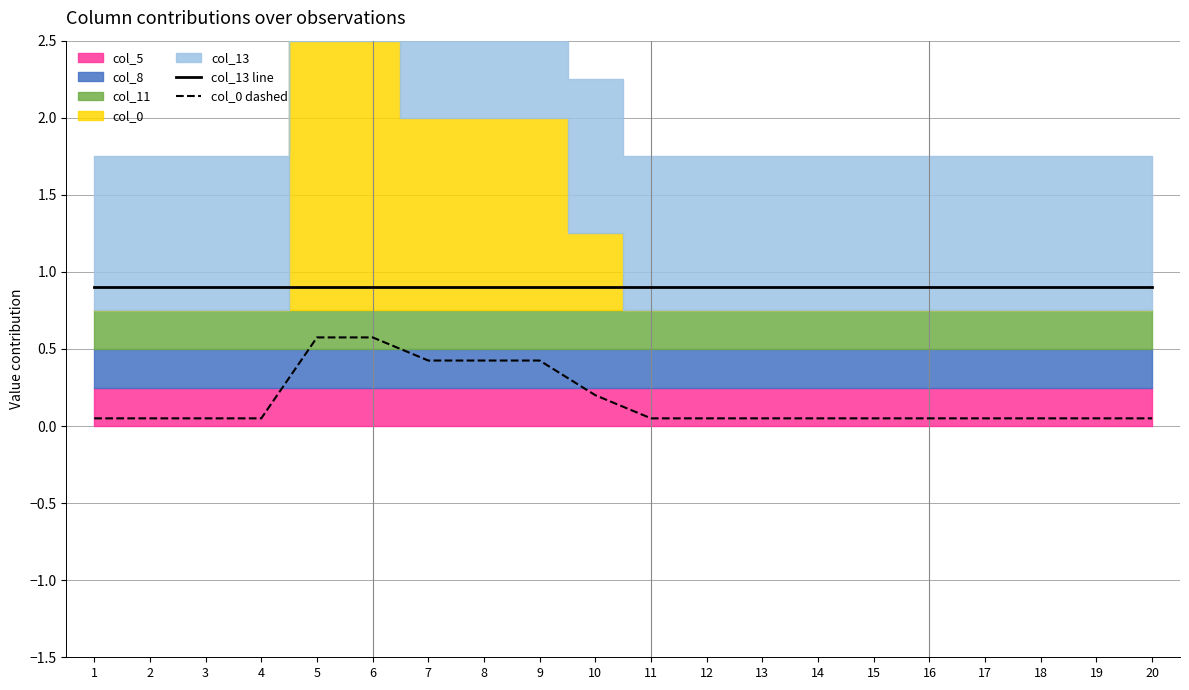

At which label is col_13 line closest to 0?

1